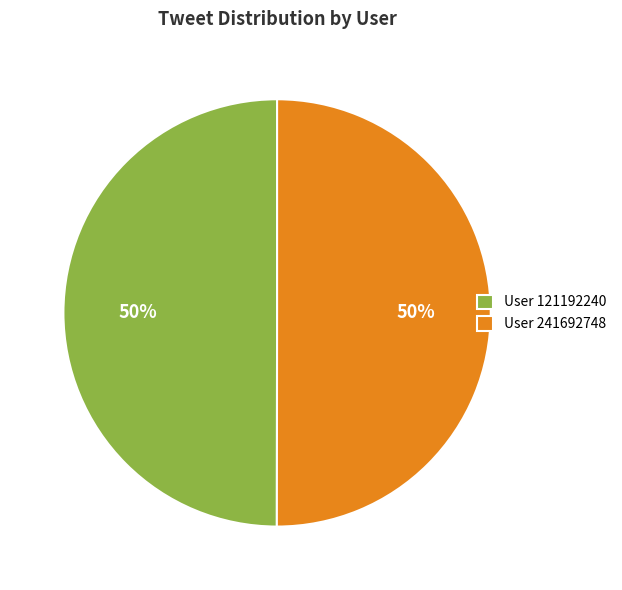

To the nearest percent, what percentage of the pie is User 241692748?

50%